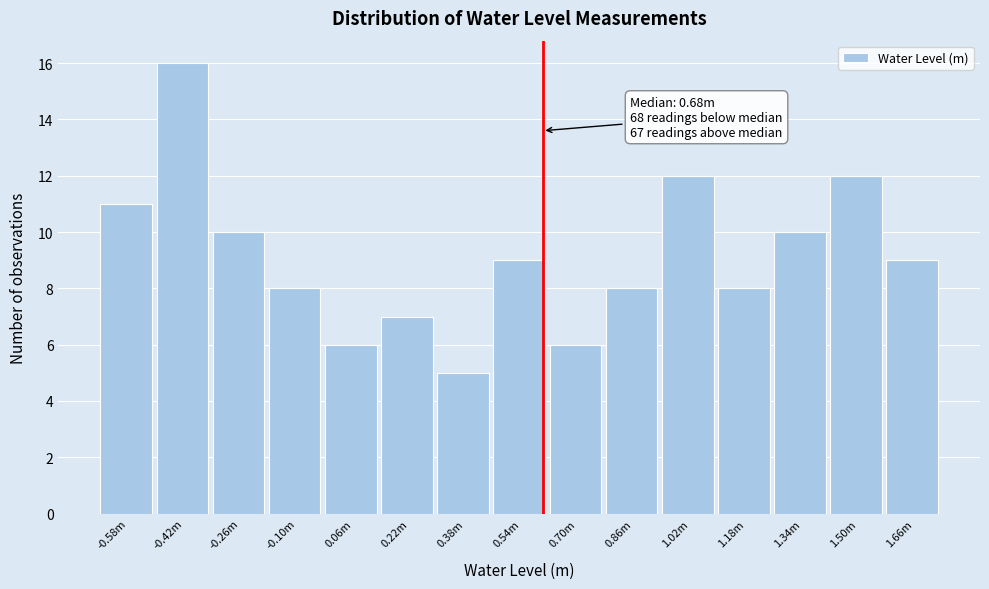

Reading left to right, transcribe all the data shown in this chart.

-0.58m=11	-0.42m=16	-0.26m=10	-0.10m=8	0.06m=6	0.22m=7	0.38m=5	0.54m=9	0.70m=6	0.86m=8	1.02m=12	1.18m=8	1.34m=10	1.50m=12	1.66m=9